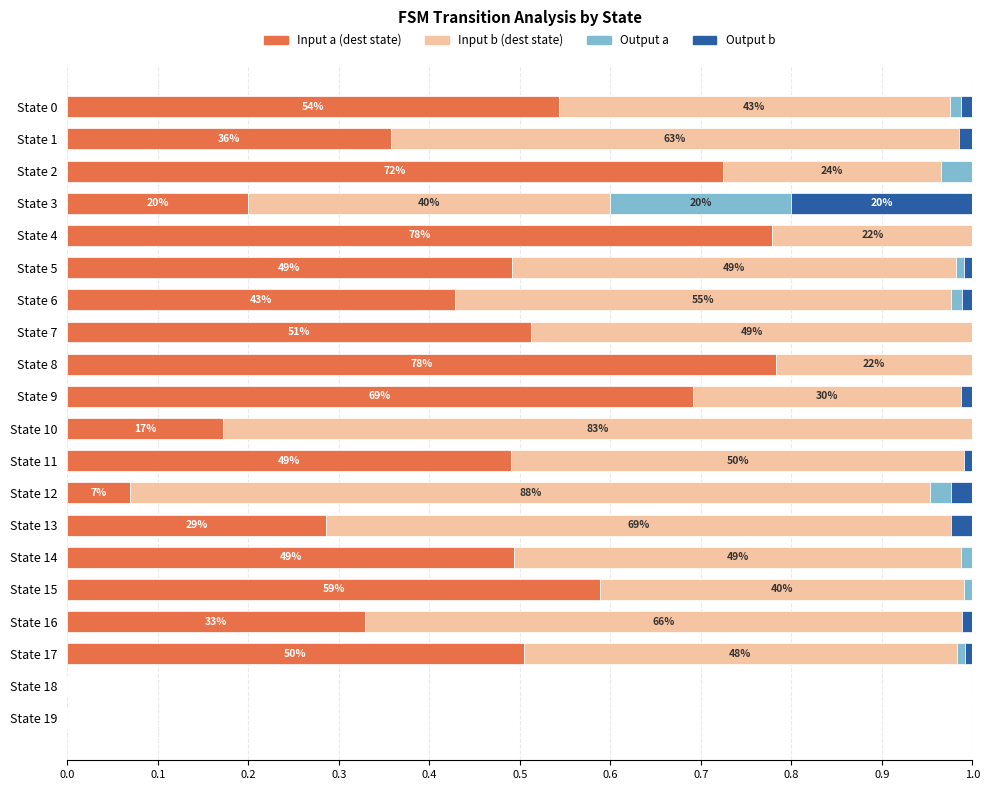

List the series in order of their peak value, highest first.

Input b (dest state), Input a (dest state), Output a, Output b